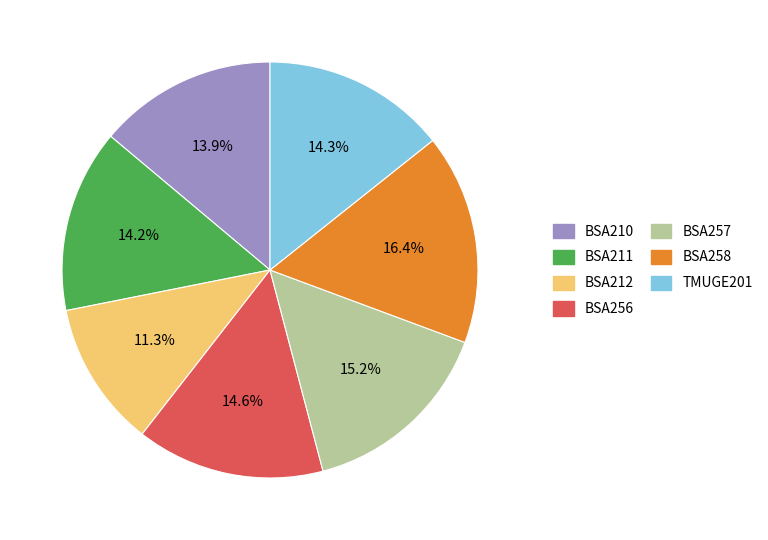

Is BSA258 the majority of the pie?

No